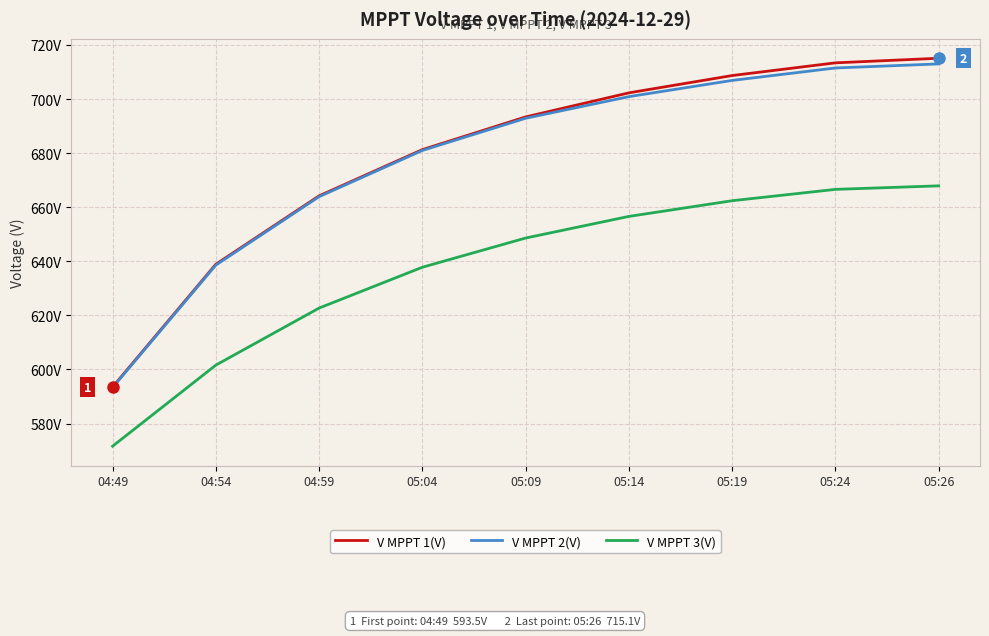

The V MPPT 2(V) series shows 681.0 at 05:04. True or false?

True